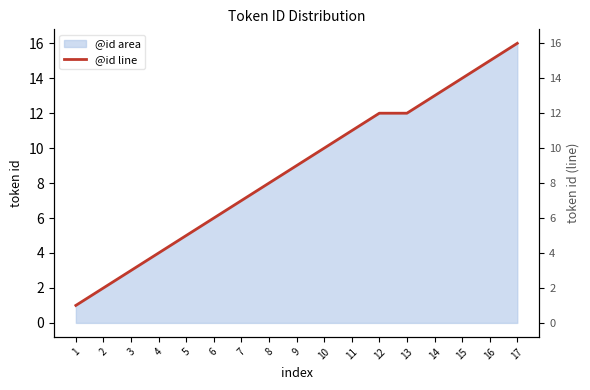

What is the change in value from 7 to 13?

+5